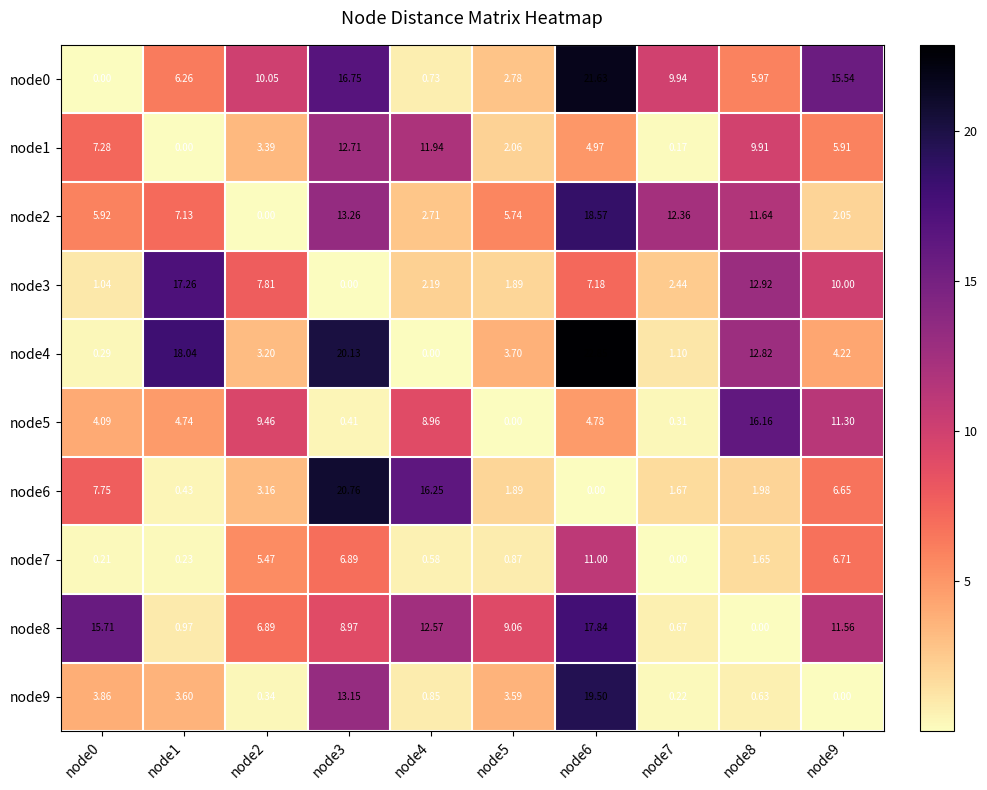

Is the value of node7 at node9 greater than the value of node4 at node2?

Yes